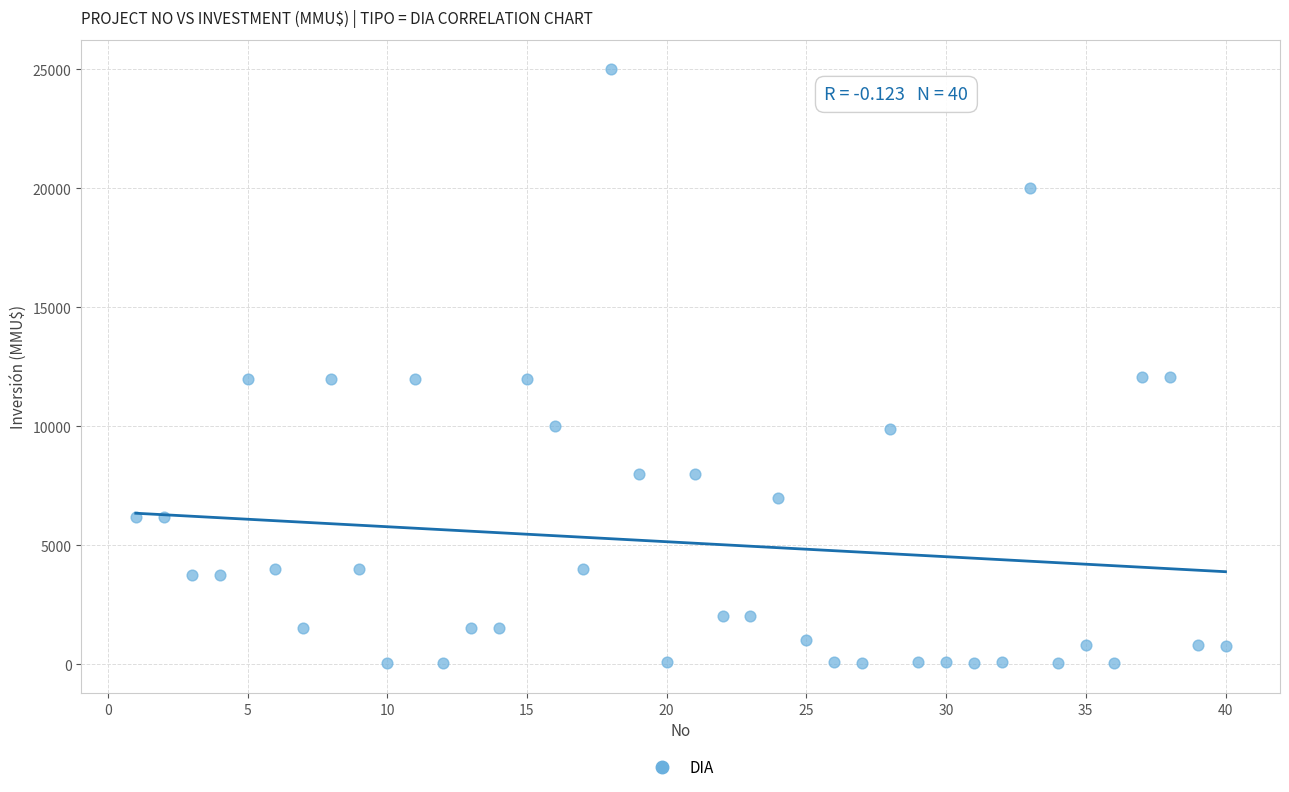

What is the range of Y values (max minus min)?

24963